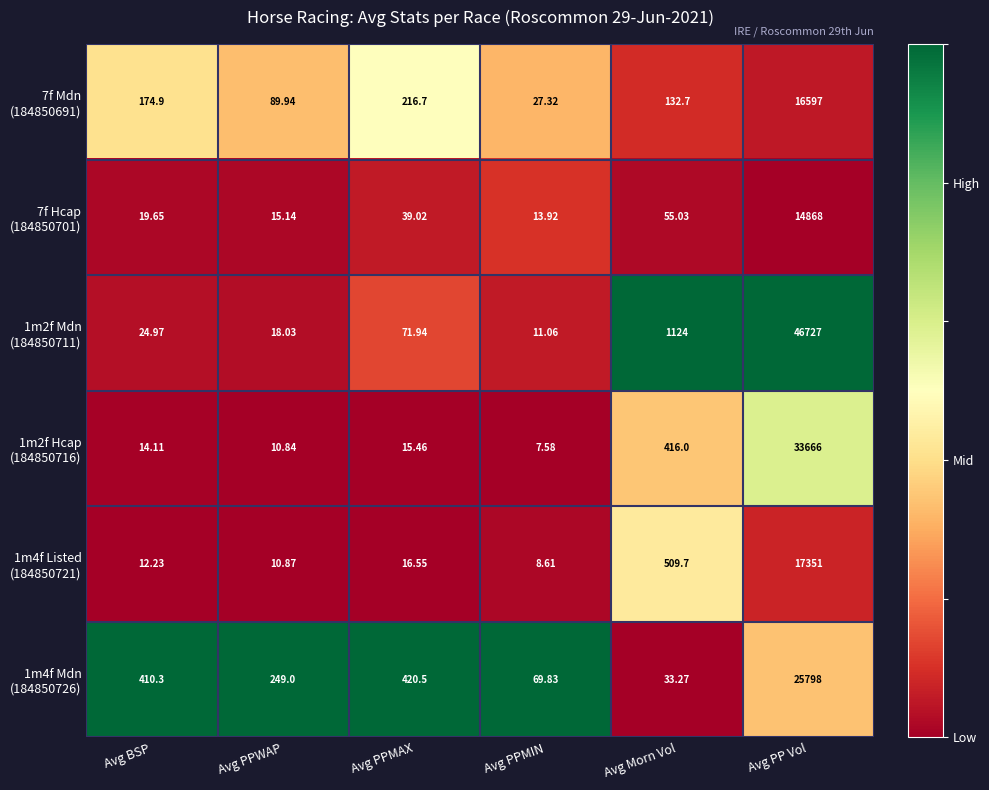

At which category is the sum across all series the highest?

Avg PP Vol